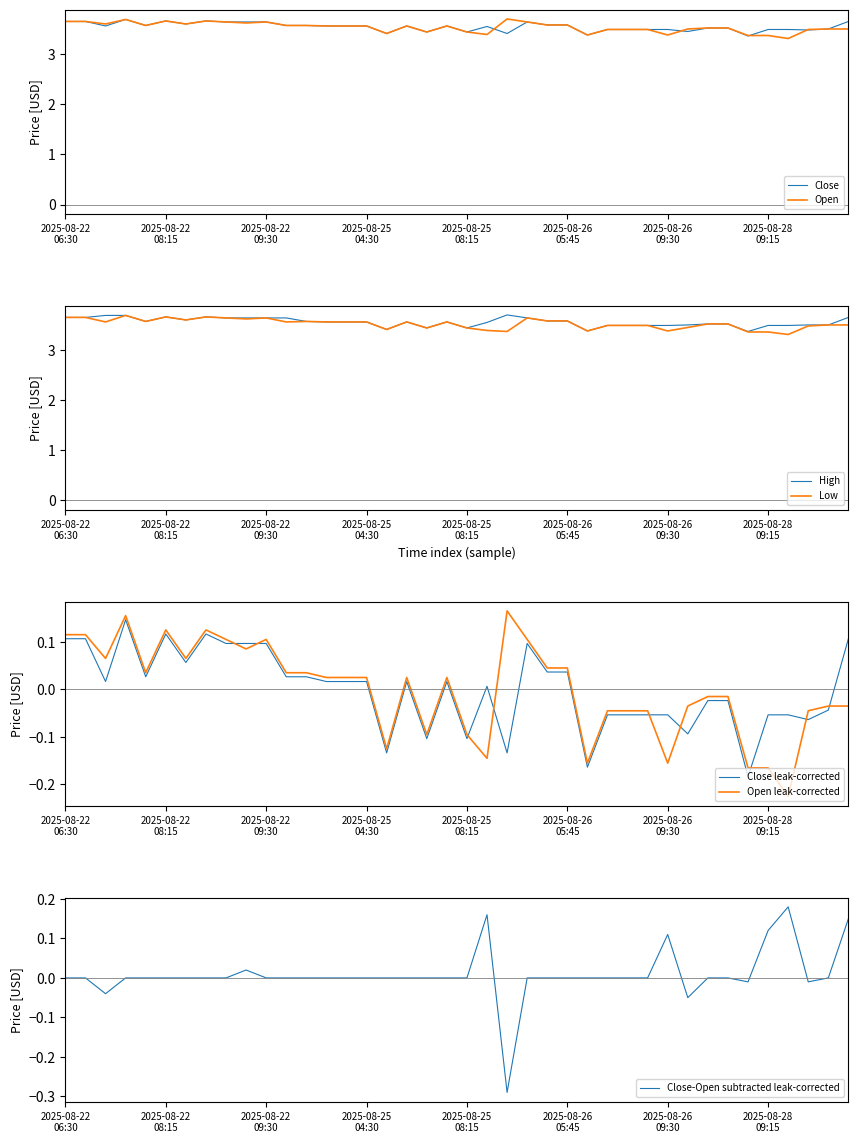

What is the minimum value for Open?

3.3